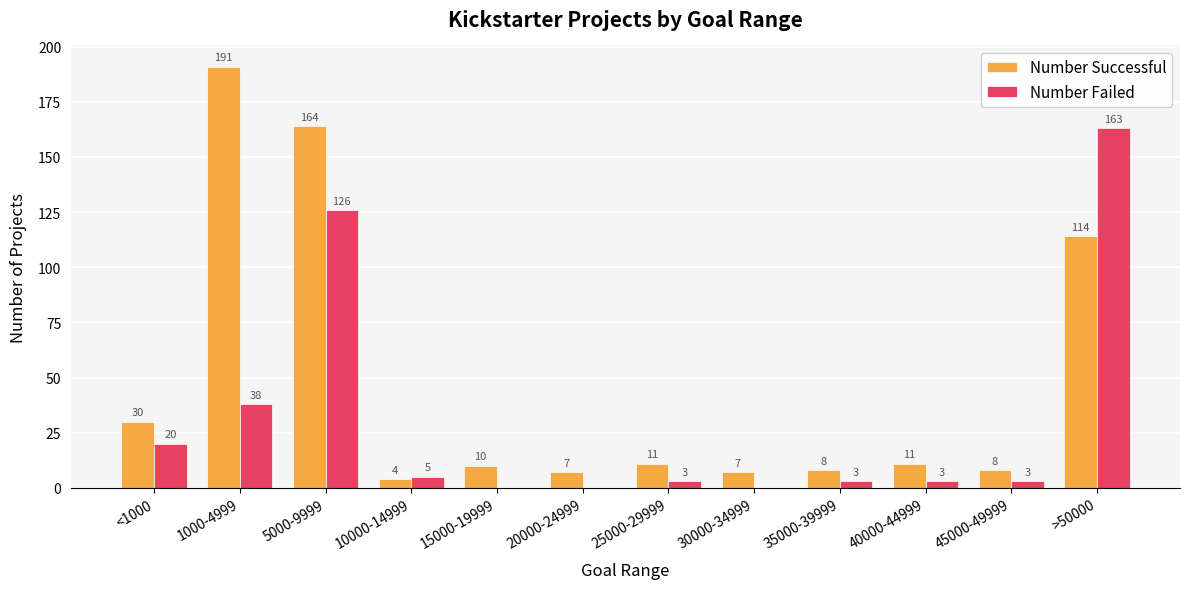

How many series are shown in this chart?

2